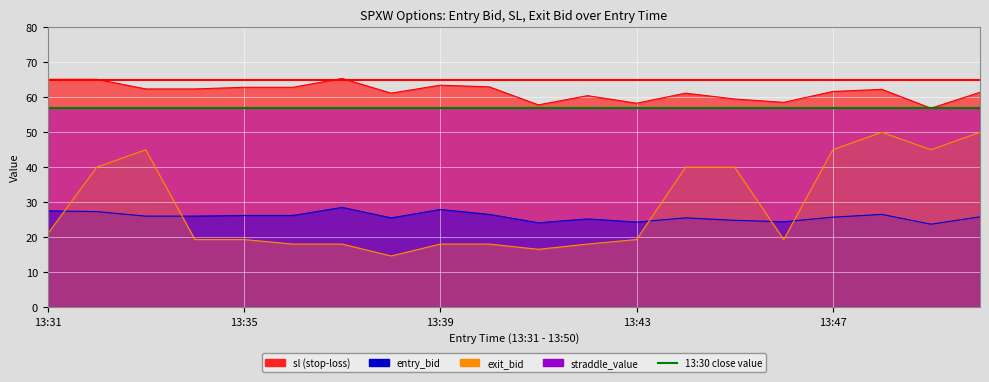

Rank the series at 13:43 from highest to lowest value.

sl, entry_bid, exit_bid